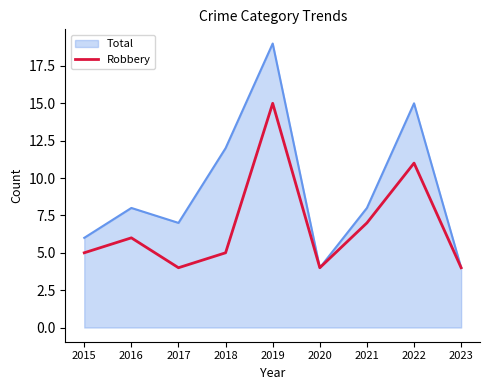

True or false: Robbery has a value of 4 at 2017.

True